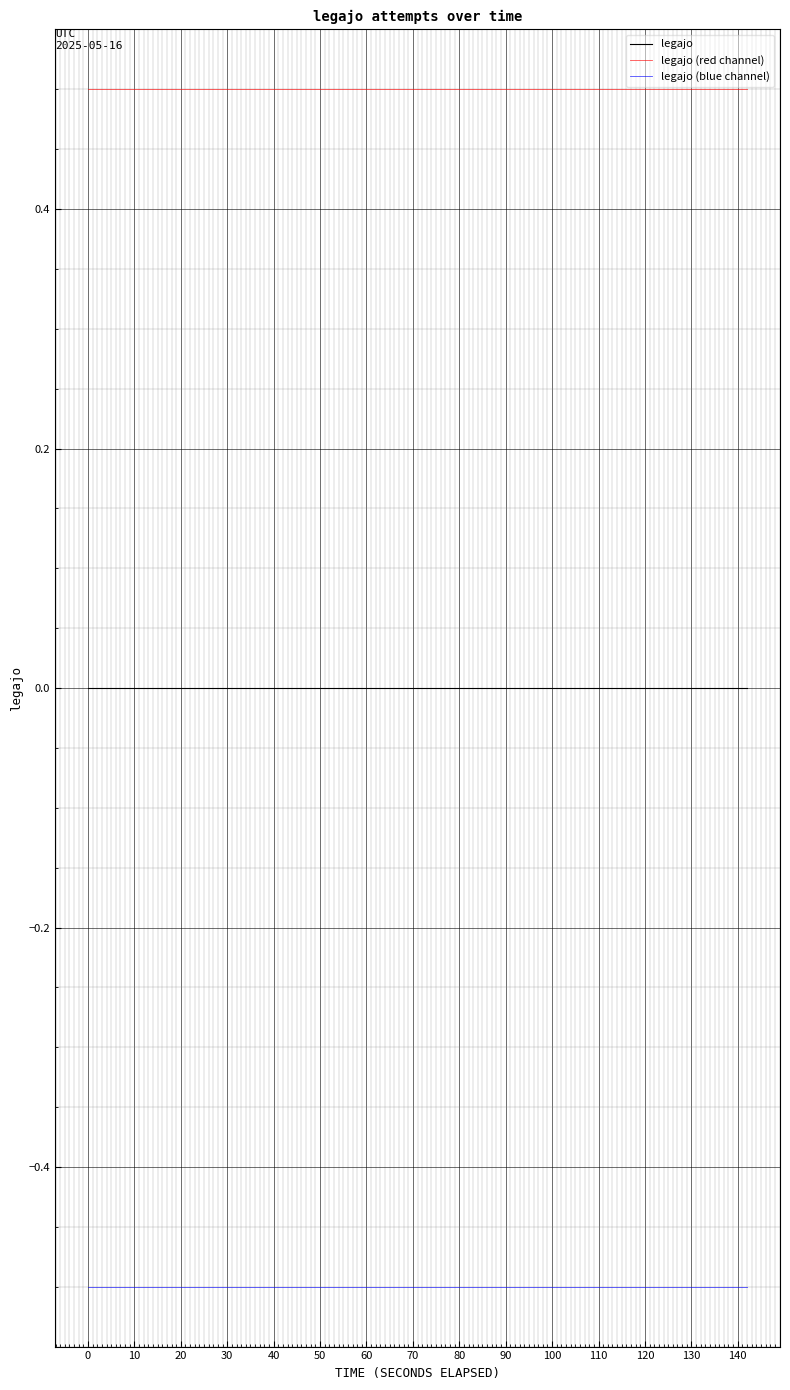

Which series has the largest total across all categories?

legajo (red channel)